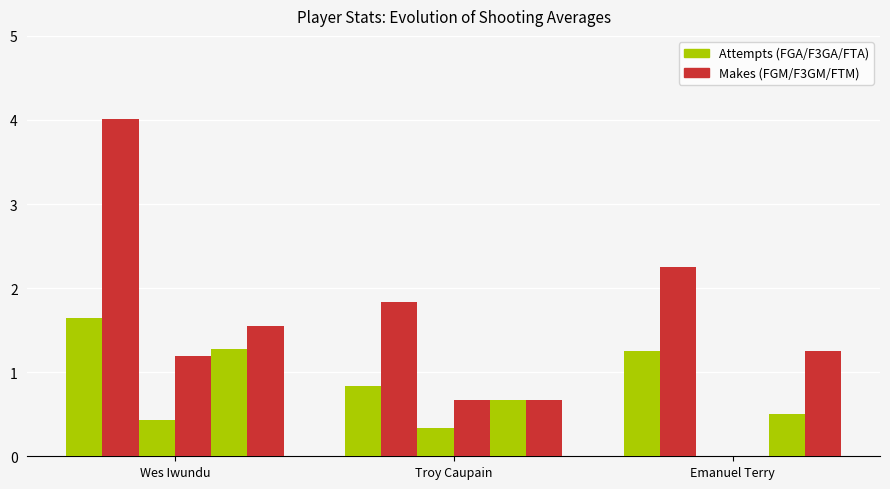

Reading left to right, extract all data points from this chart.

avg(FGM): 1.6	0.8	1.2
avg(FGA): 4.0	1.8	2.2
avg(FG3M): 0.4	0.3	0.0
avg(FG3A): 1.2	0.7	0.0
avg(FTM): 1.3	0.7	0.5
avg(FTA): 1.5	0.7	1.2